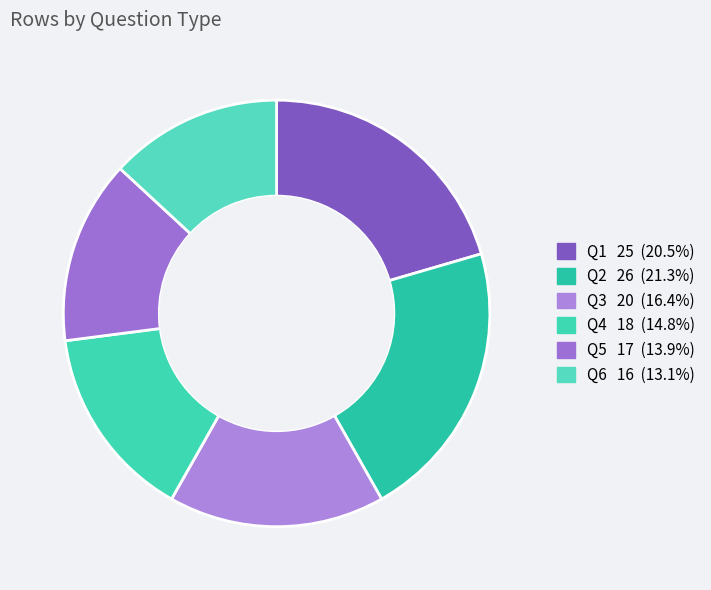

Is there any slice that represents more than half of the pie?

No